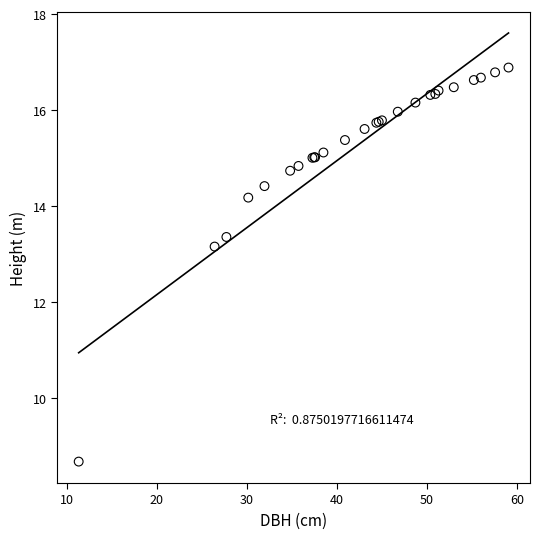

What Y value in the scatter plot is closest to 12?

13.2